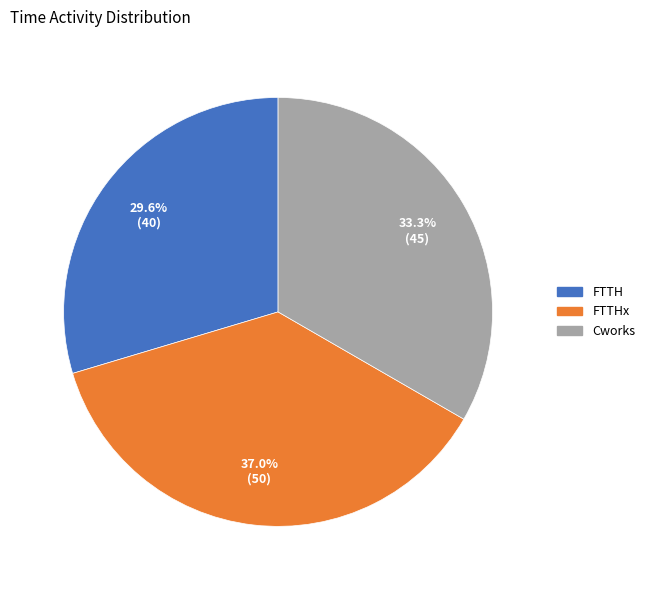

To the nearest percent, what is the difference between the FTTHx and Cworks slice percentages?

4%